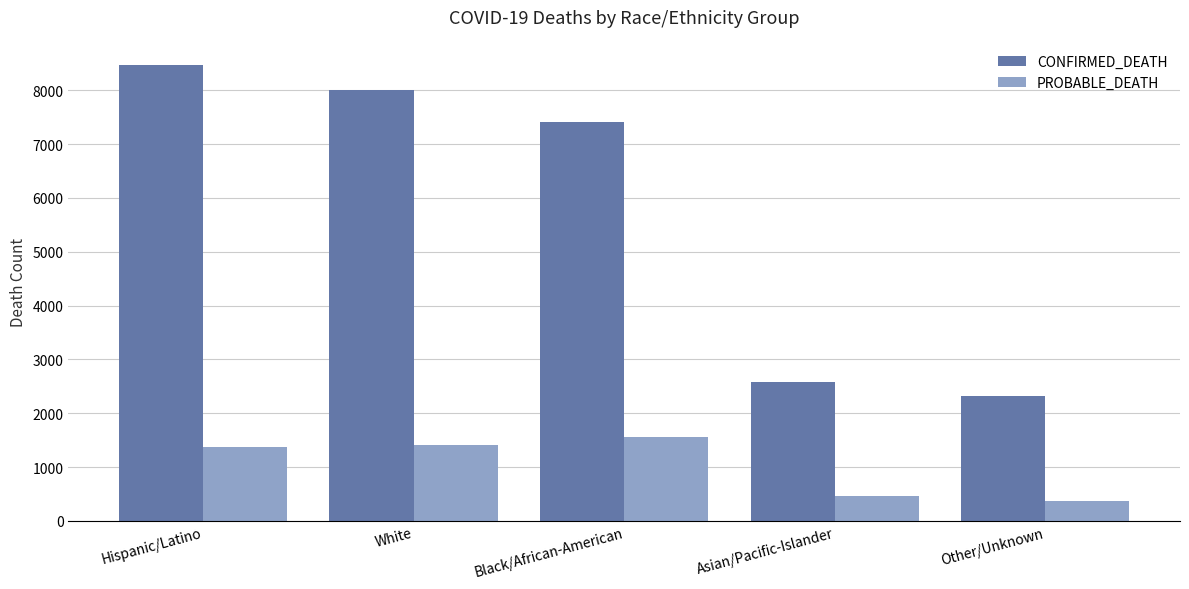

How many categories are shown in the chart?

5